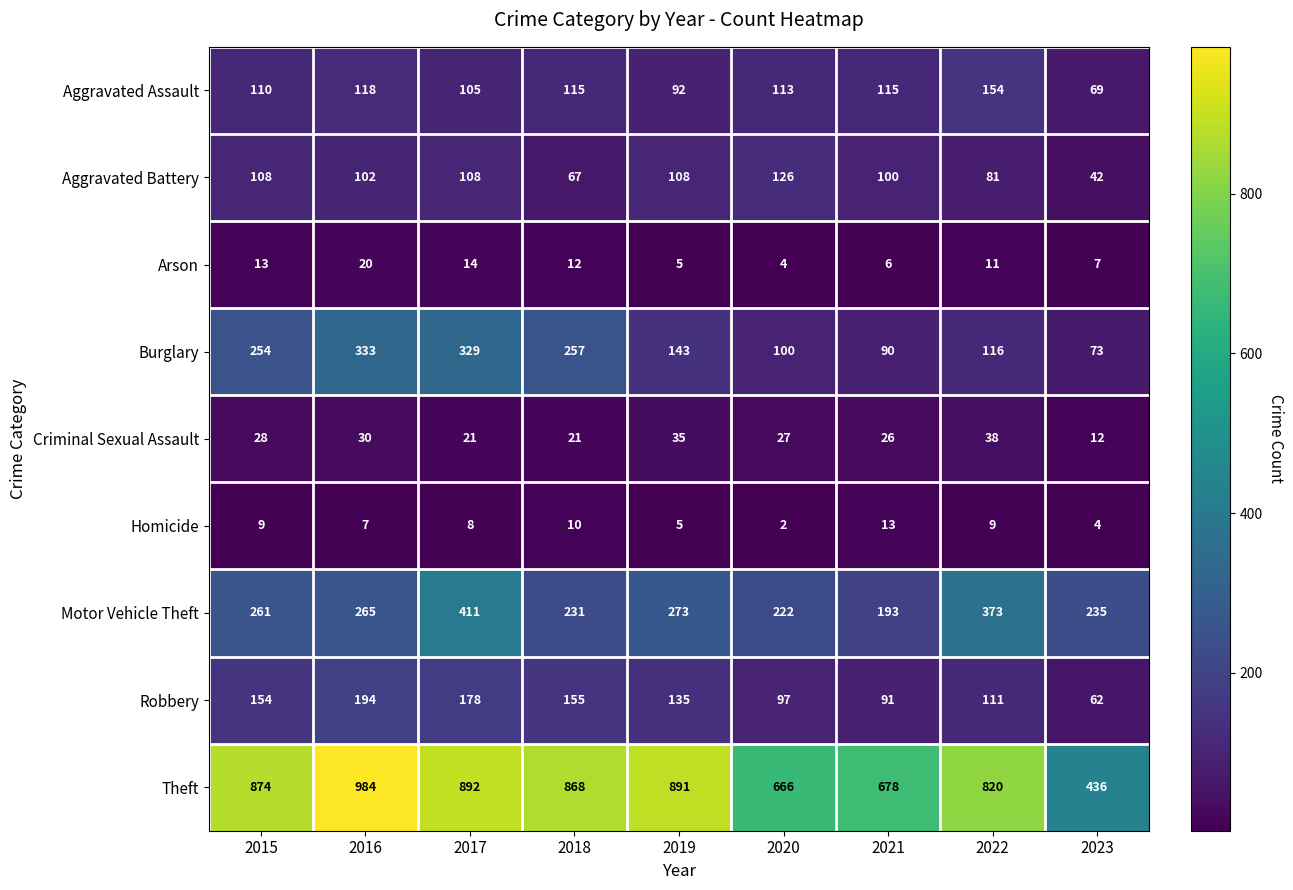

At which category does the chart reach its minimum across all series?

2020